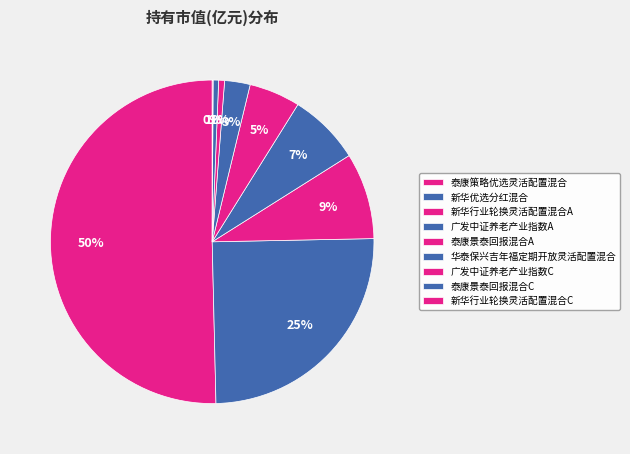

True or false: 新华行业轮换灵活配置混合A accounts for 22% of the total.

False